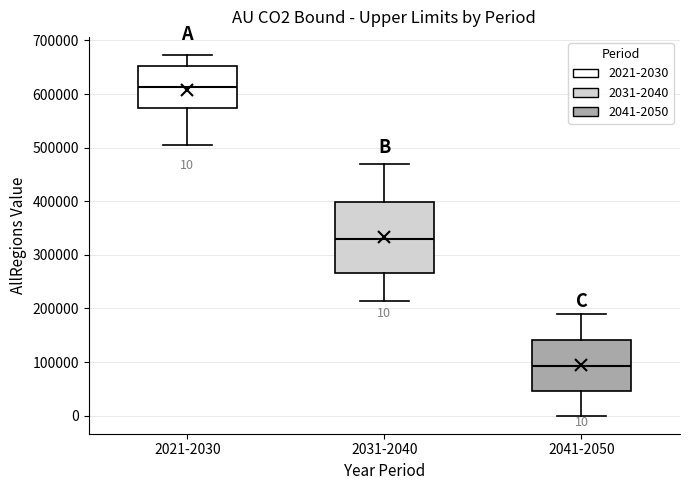

Which box's median line is the lowest?

2041-2050